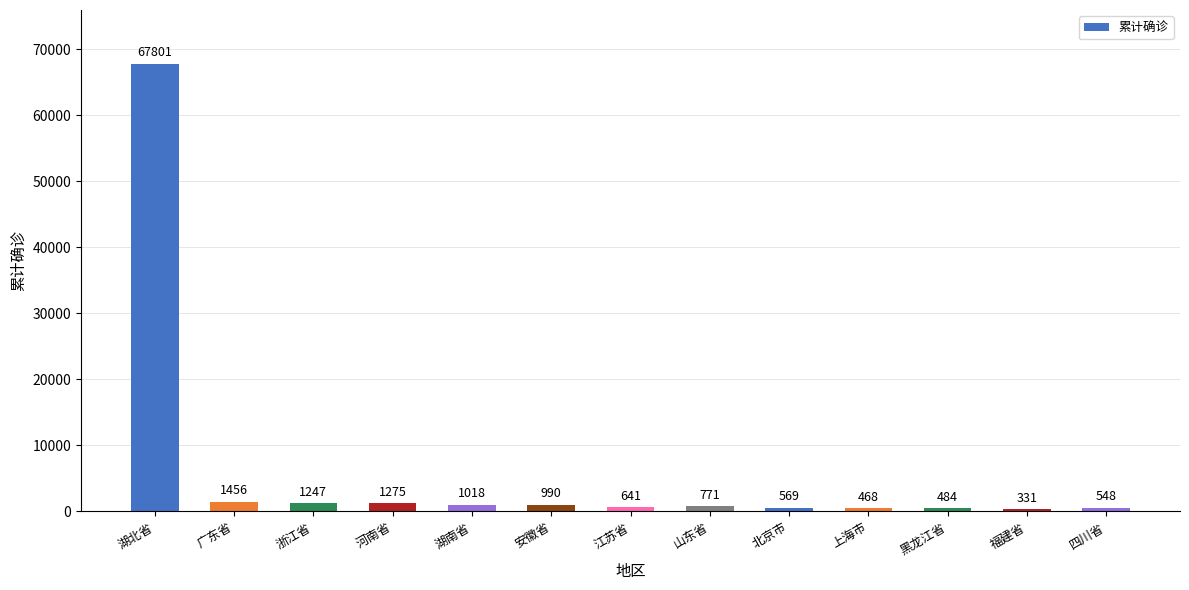

How many data points are less than 771?

6